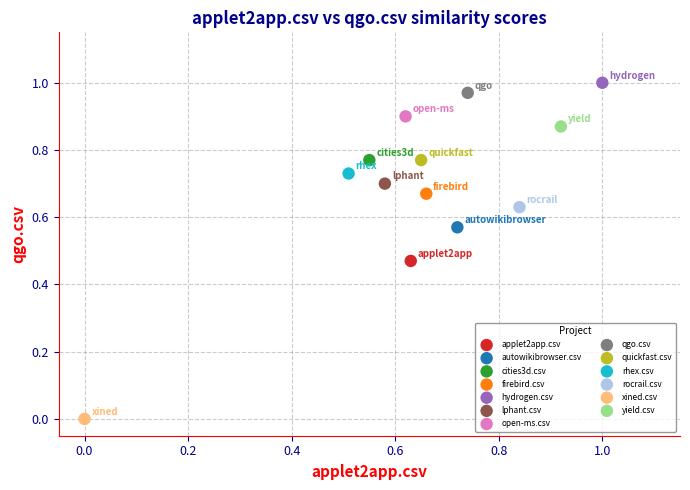

What are all the series names shown in the legend?

applet2app.csv, autowikibrowser.csv, cities3d.csv, firebird.csv, hydrogen.csv, lphant.csv, open-ms.csv, qgo.csv, quickfast.csv, rhex.csv, rocrail.csv, xined.csv, yield.csv